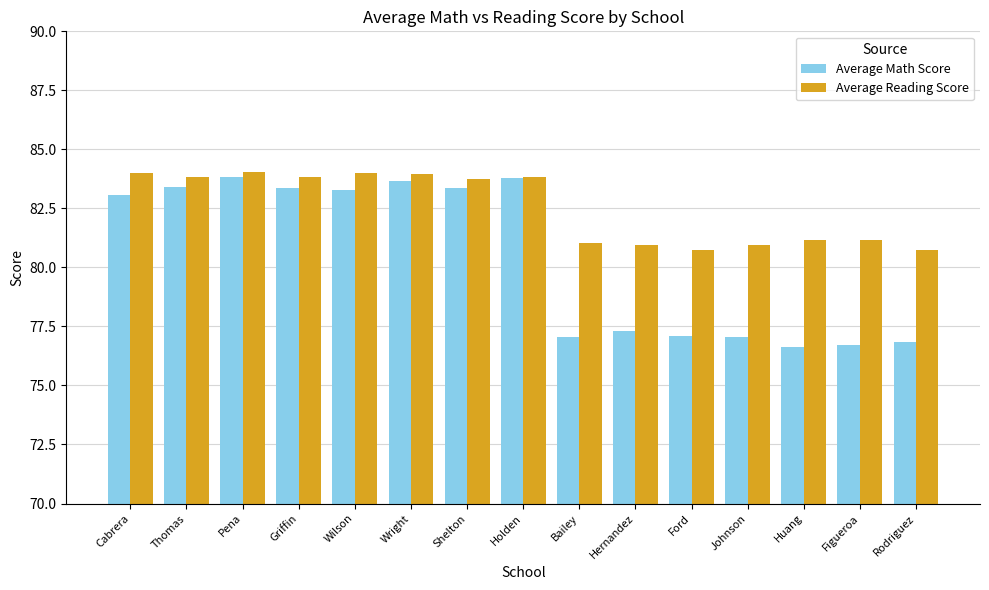

What is the difference between the maximum and minimum values in the Average Reading Score series?

3.3